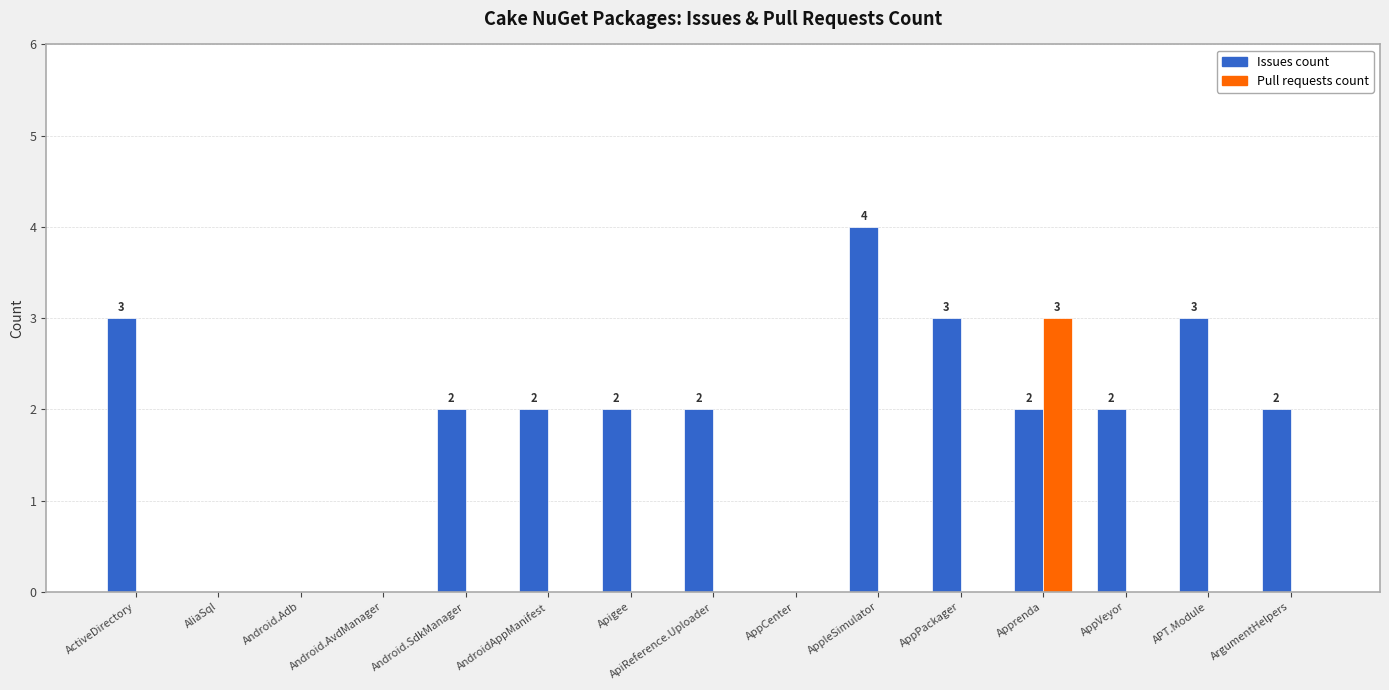

What is the sum of all Issues count values?

27